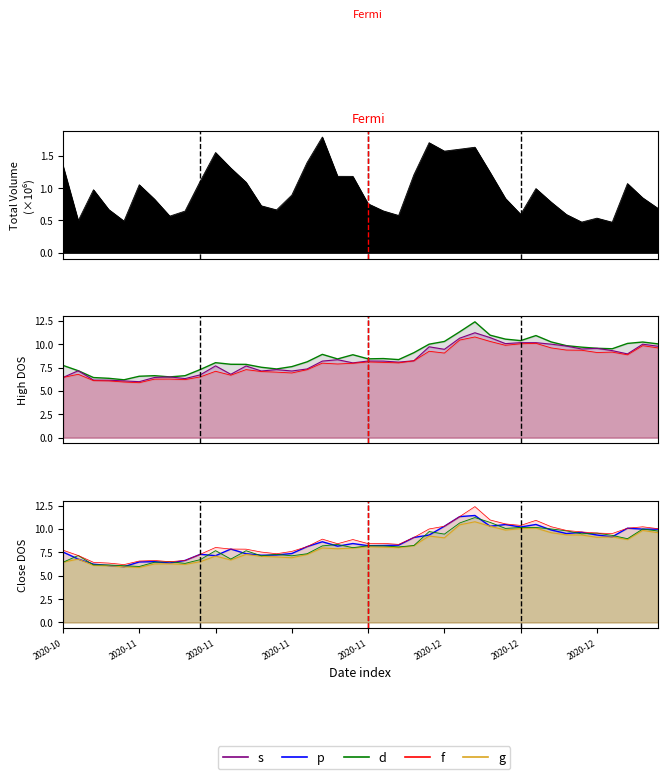

At which category is the sum across all series the highest?

2020-12-03